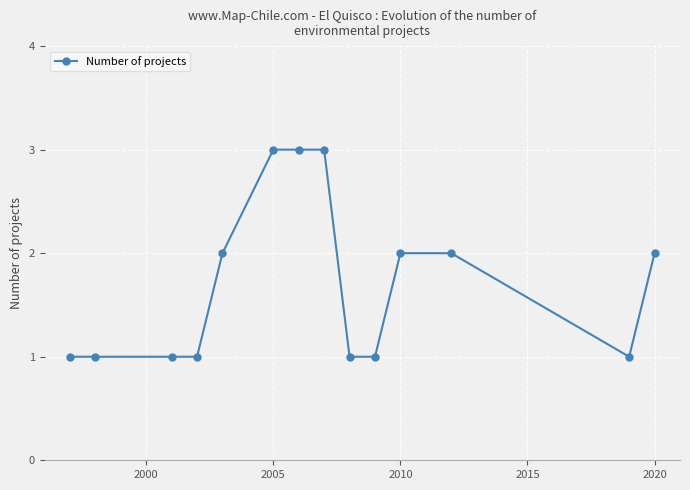

What is the value of the 7th point from the left?

3